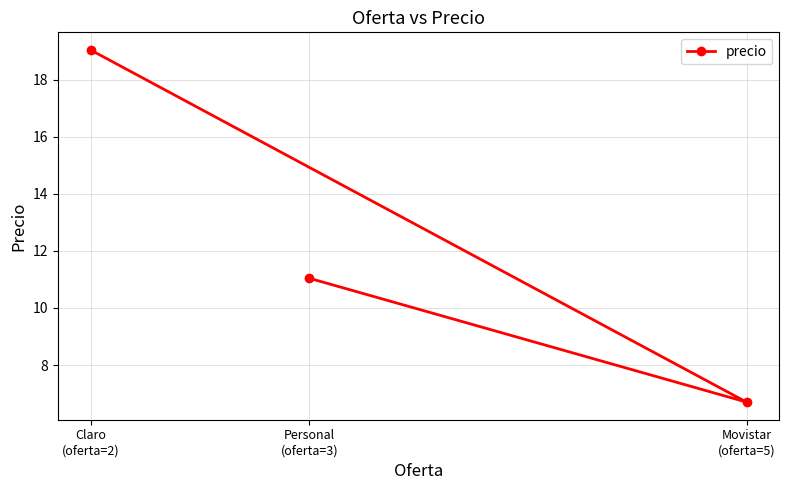

The chart shows a value of 19.0 at Claro
(oferta=2). True or false?

True